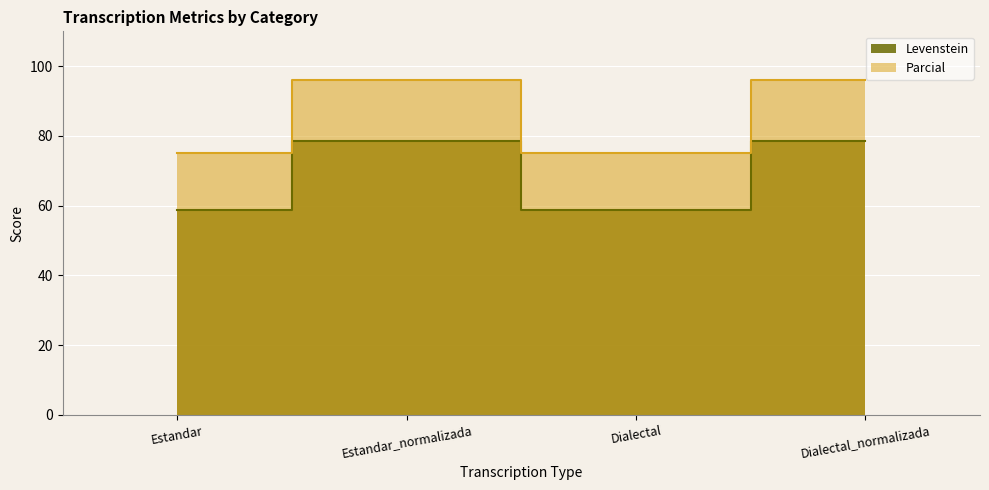

Where is the first local maximum for Levenstein?

Estandar_normalizada